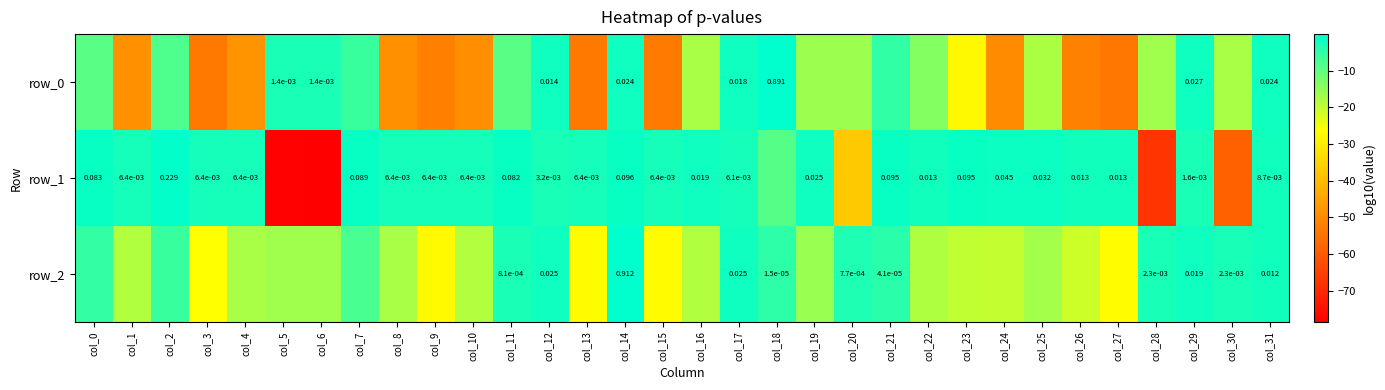

What is the total value across all series at col_29?

-6.1